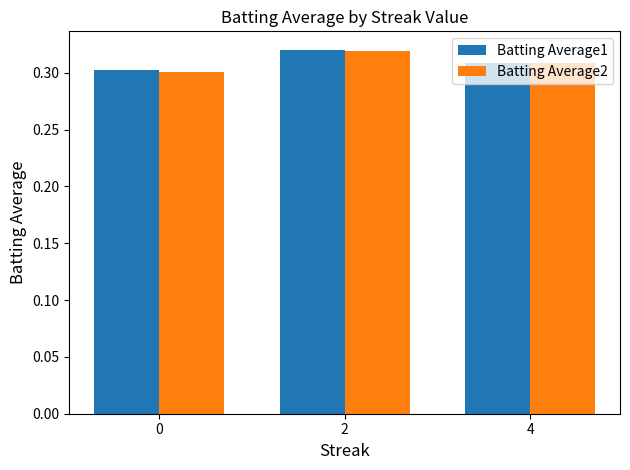

What is the sum of the Batting Average1 values at 0 and 2?

0.6